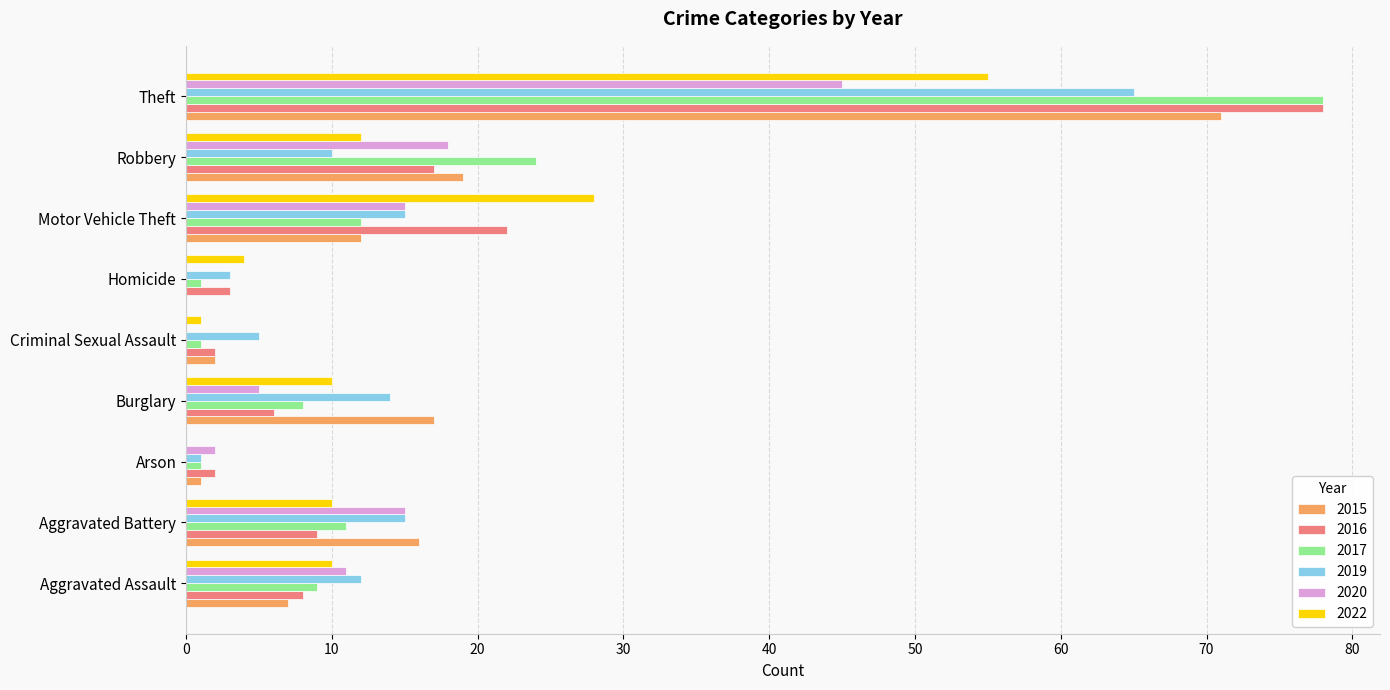

Count the number of categories in the chart.

9